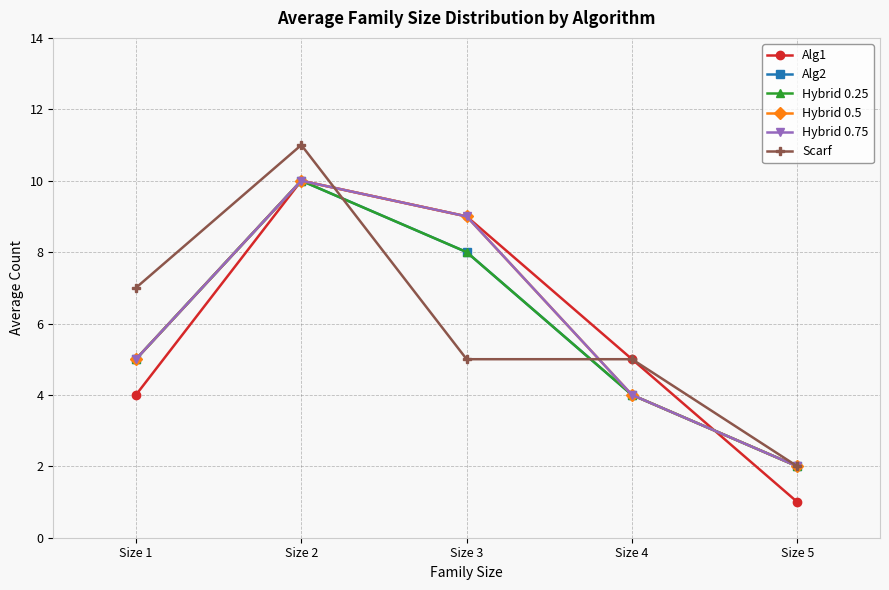

At Size 3, list the series in order from largest to smallest.

Alg1, Hybrid 0.5, Hybrid 0.75, Alg2, Hybrid 0.25, Scarf